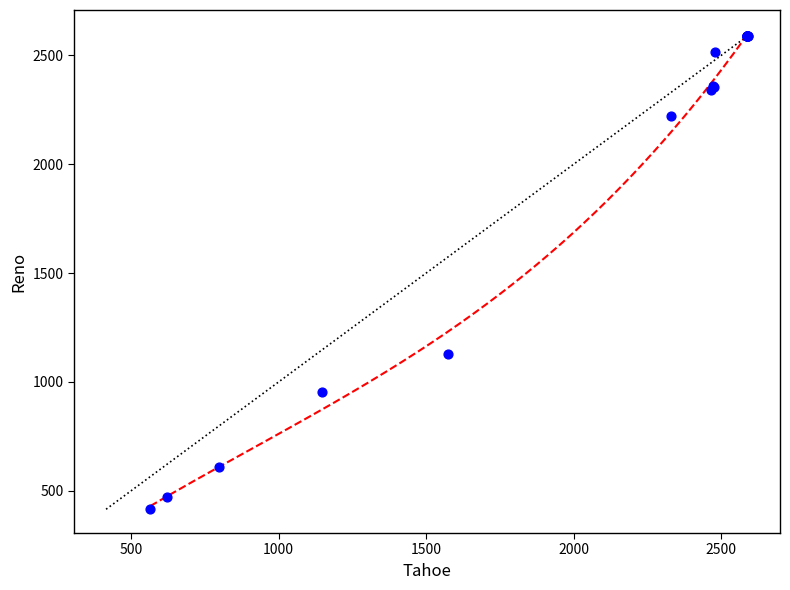

What Y value in the scatter plot is closest to 1502?

1130.2